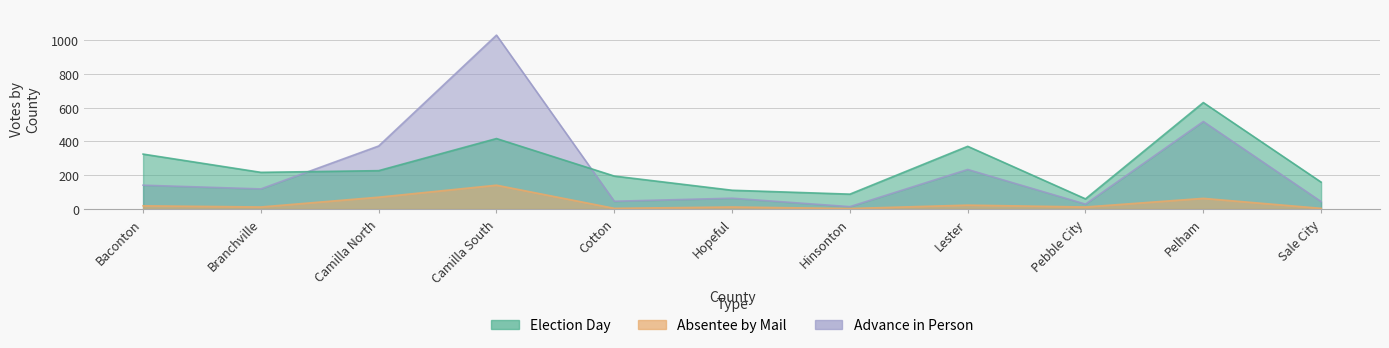

What is the value of the Election Day point at the 11th from the left?

159